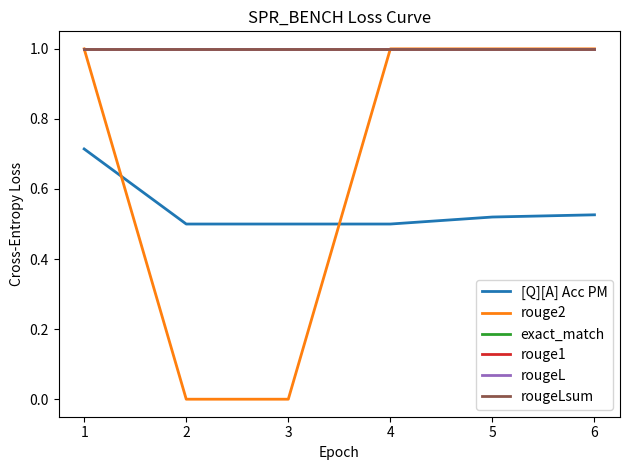

Which category has the highest value across all series?

1